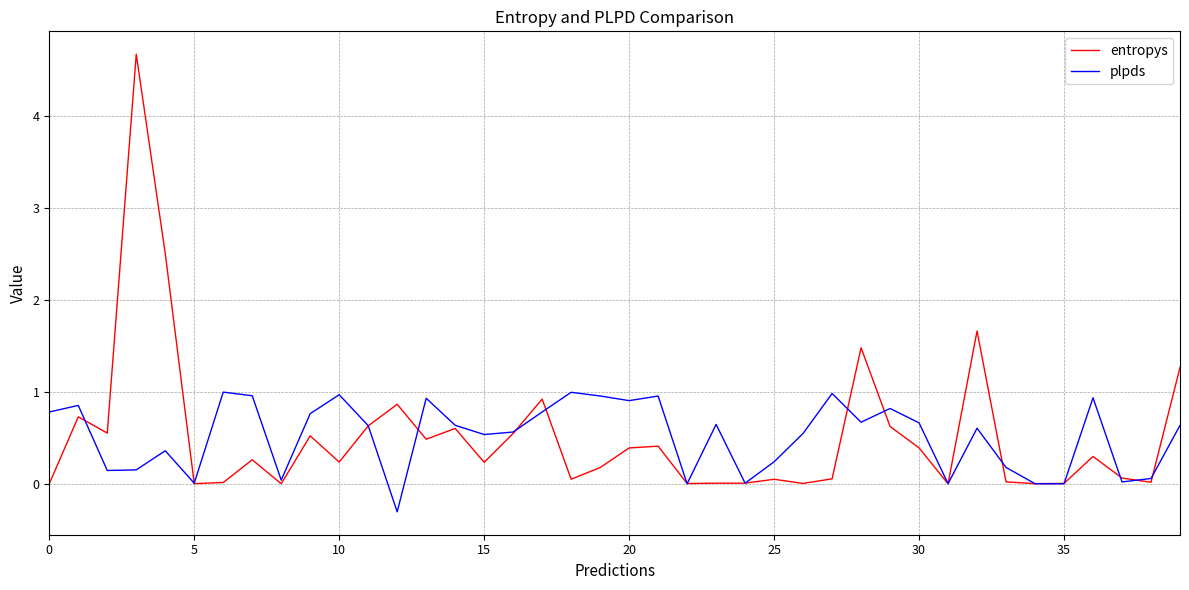

What is the maximum value for plpds?

1.0